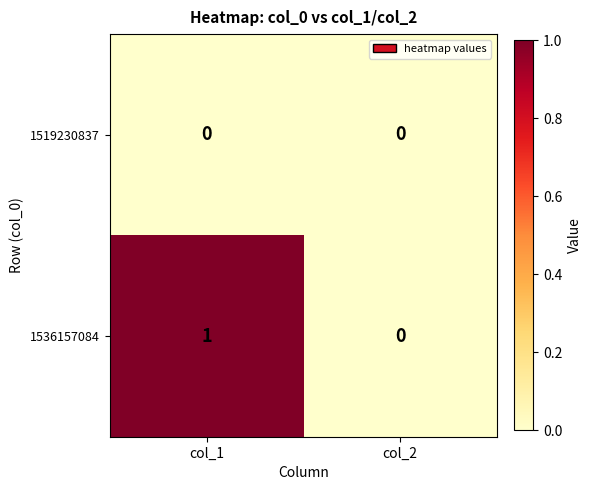

What is the greatest value displayed?

1